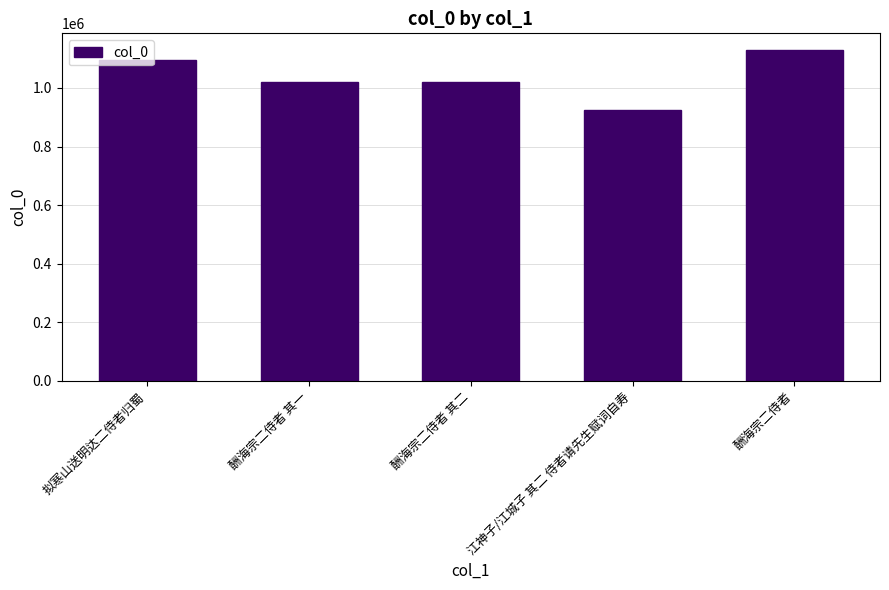

Which has a higher value, 酬海宗二侍者 or 酬海宗二侍者 其二?

酬海宗二侍者